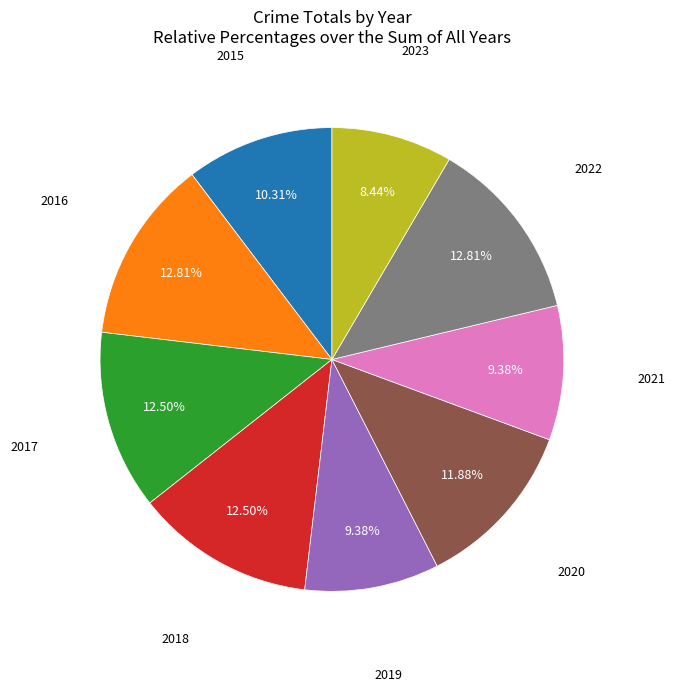

Does any single category account for the majority?

No